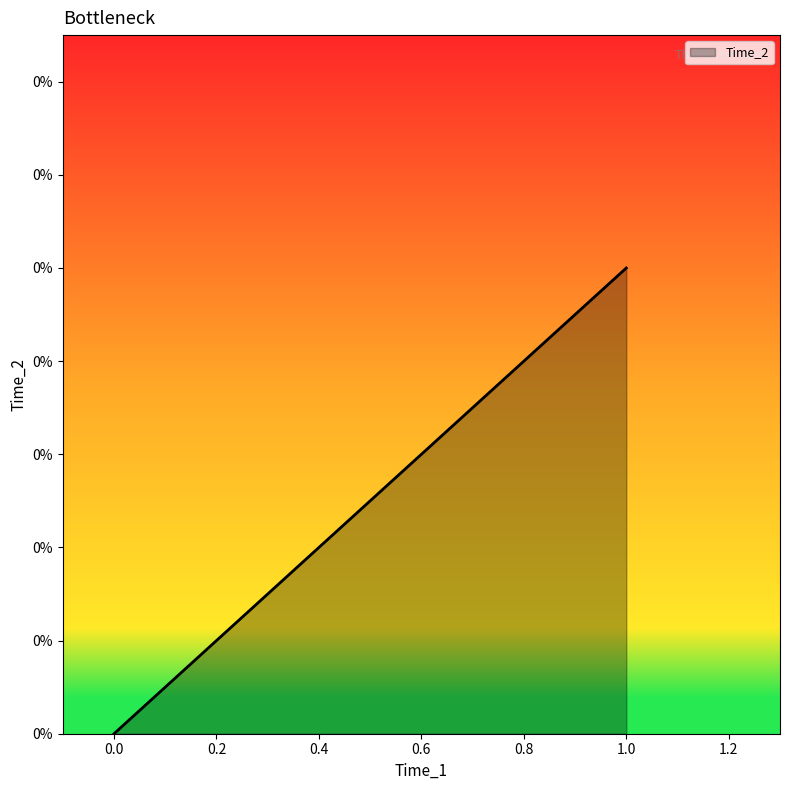

Is it true that the value at 0 is 0.0?

False